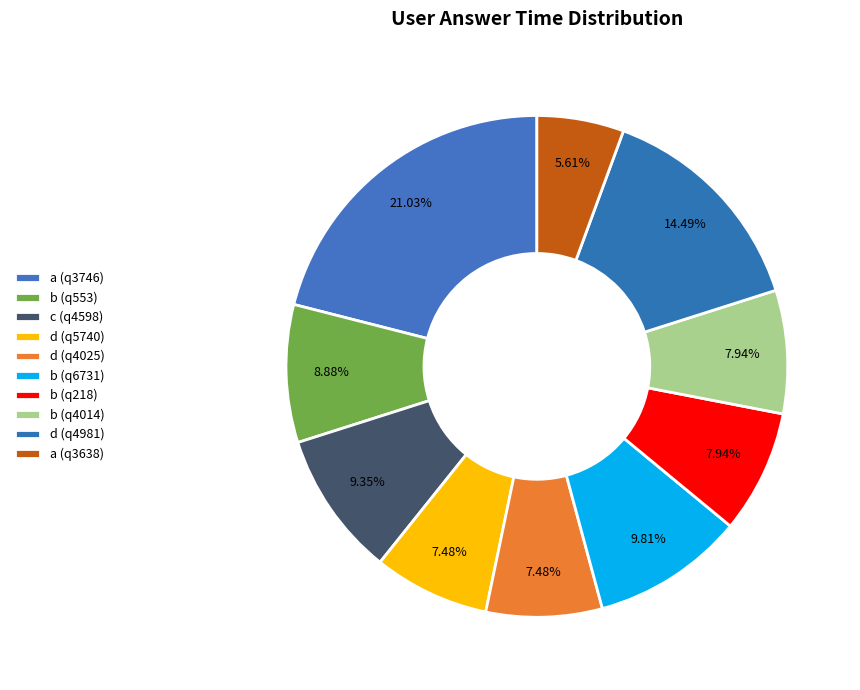

What percentage is the a (q3638) slice, to the nearest percent?

6%